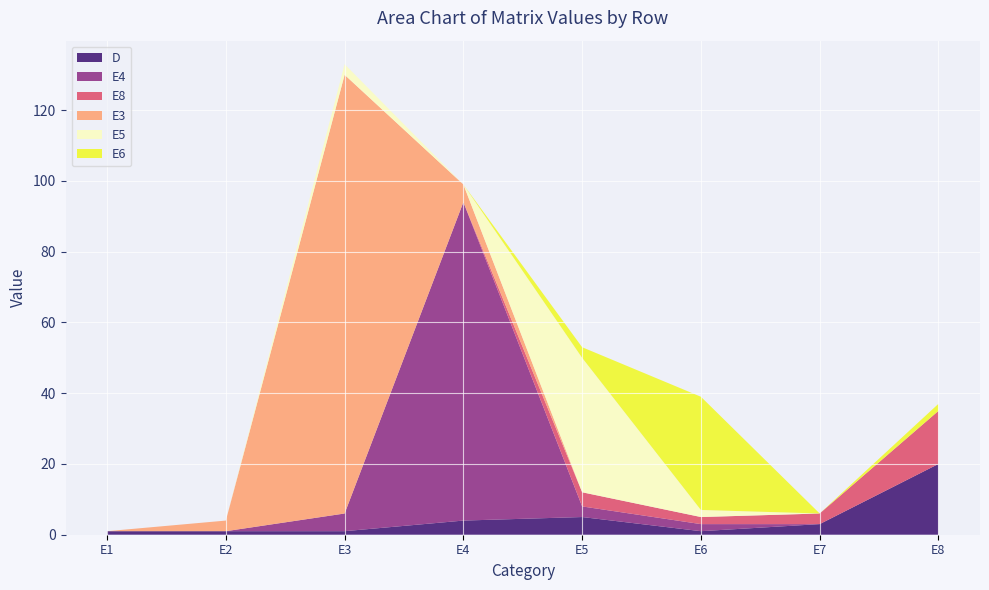

Reading right to left, what are all the values shown in this chart?

D: E8=20	E7=3	E6=1	E5=5	E4=4	E3=1	E2=1	E1=1
E4: E8=0	E7=0	E6=2	E5=3	E4=90	E3=5	E2=0	E1=0
E8: E8=15	E7=3	E6=2	E5=4	E4=0	E3=0	E2=0	E1=0
E3: E8=0	E7=0	E6=0	E5=0	E4=5	E3=124	E2=3	E1=0
E5: E8=0	E7=0	E6=2	E5=38	E4=0	E3=3	E2=0	E1=0
E6: E8=2	E7=0	E6=32	E5=3	E4=0	E3=0	E2=0	E1=0